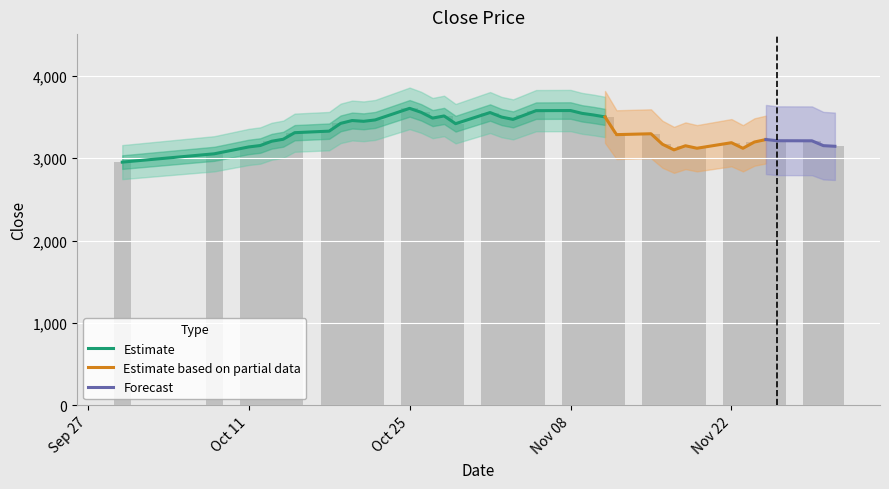

What is the difference between the maximum and minimum values?

652.6